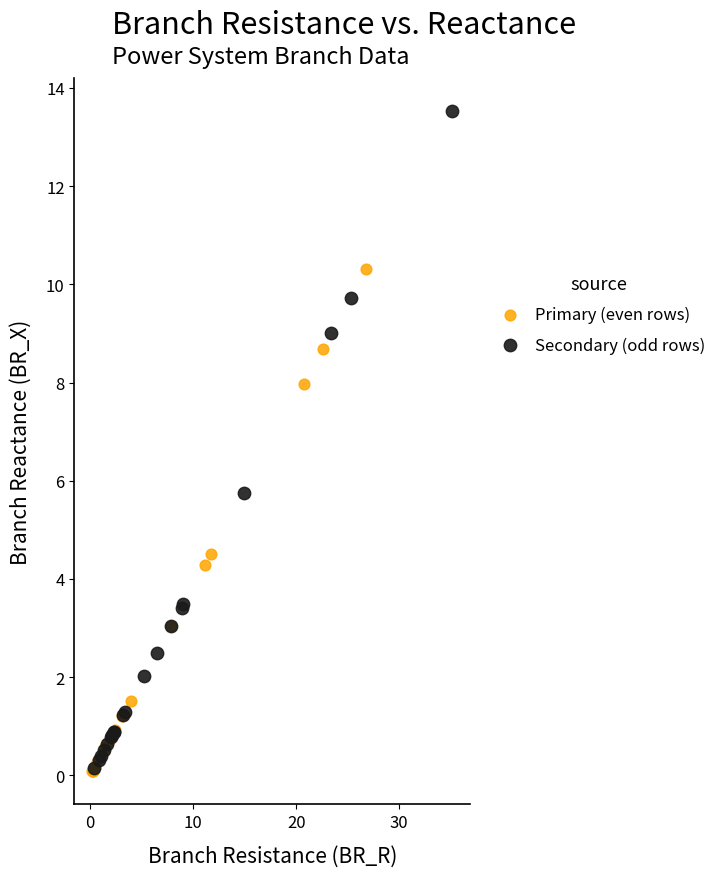

Which series has the widest spread of Y values?

Secondary (odd rows)